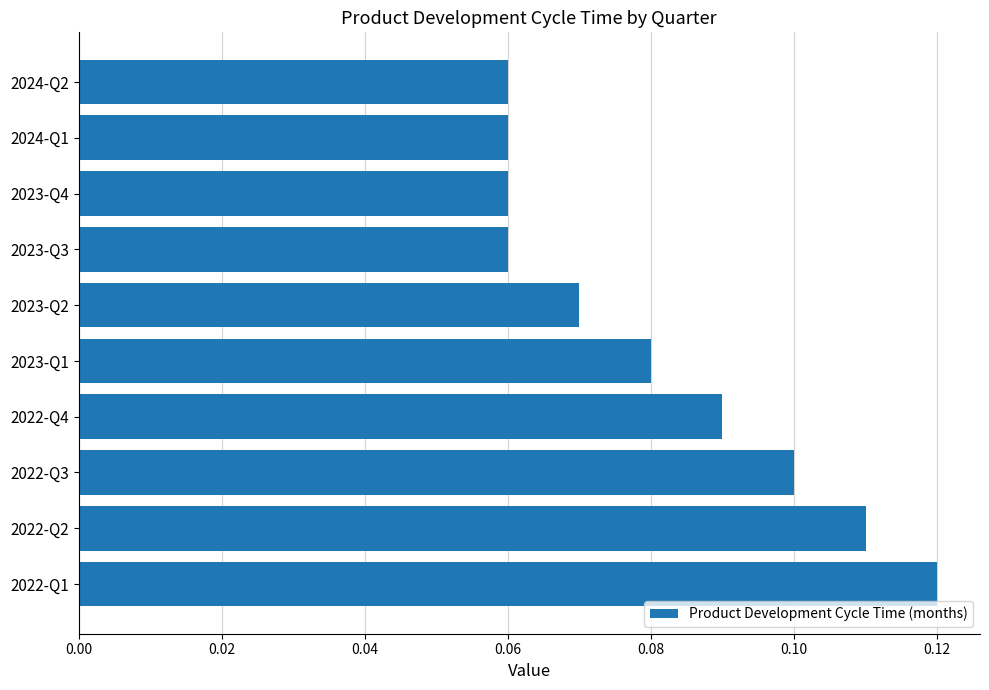

Between 2023-Q2 and 2023-Q4, which is larger?

2023-Q2